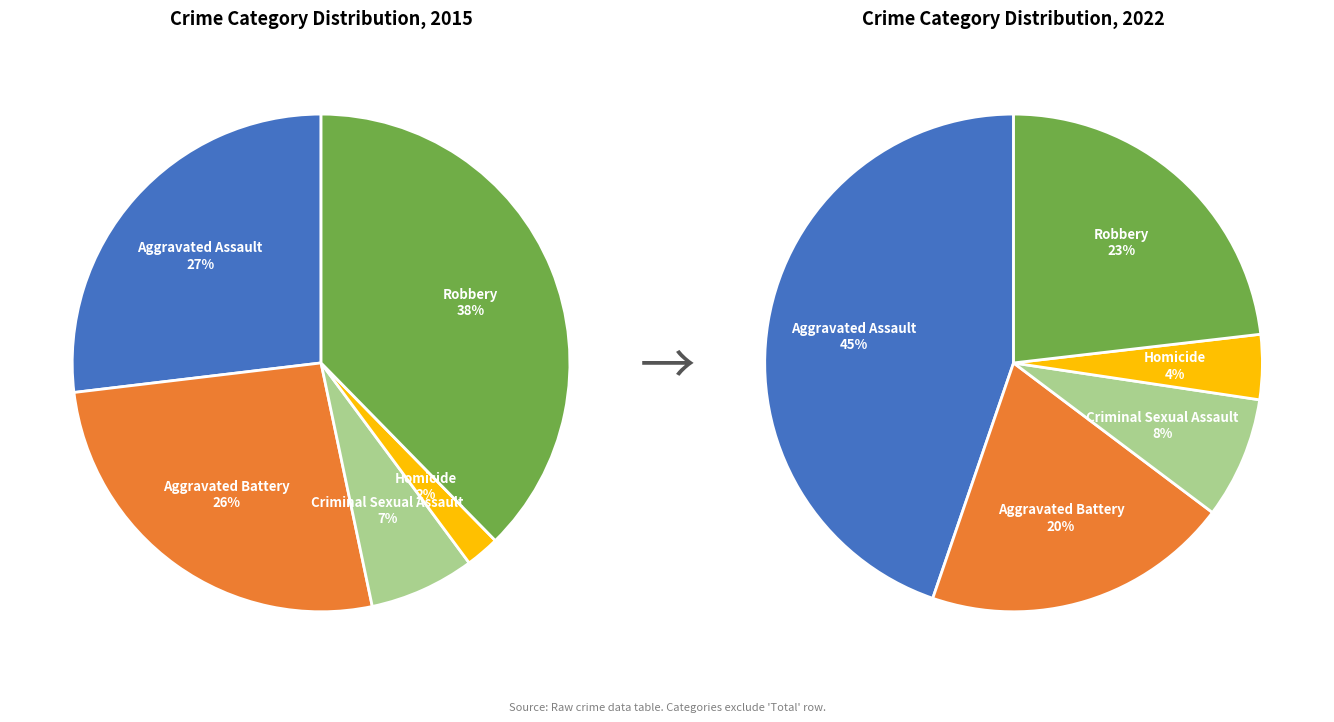

How many slices are in this pie chart?

5